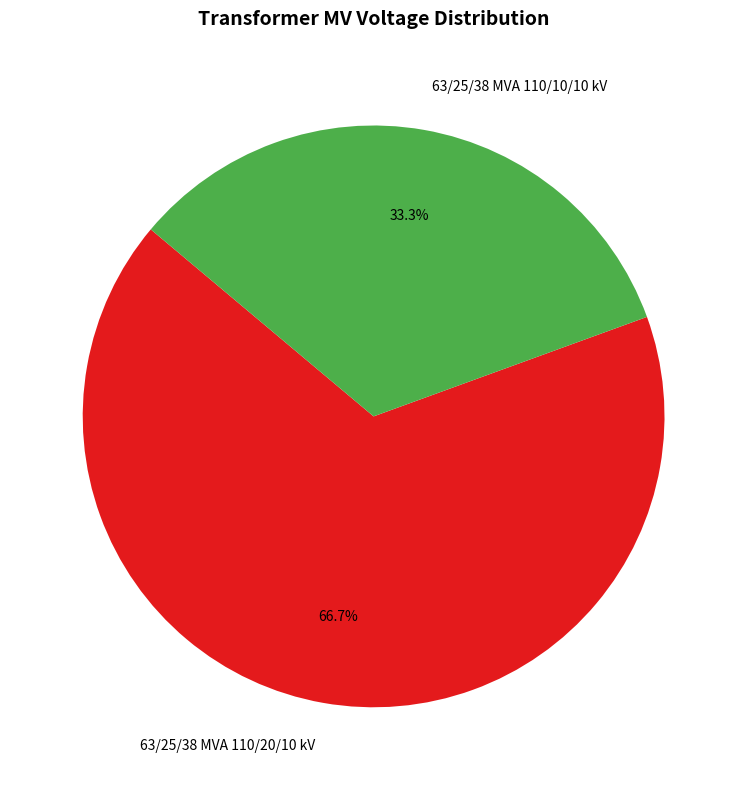

What is the majority slice?

63/25/38 MVA 110/20/10 kV